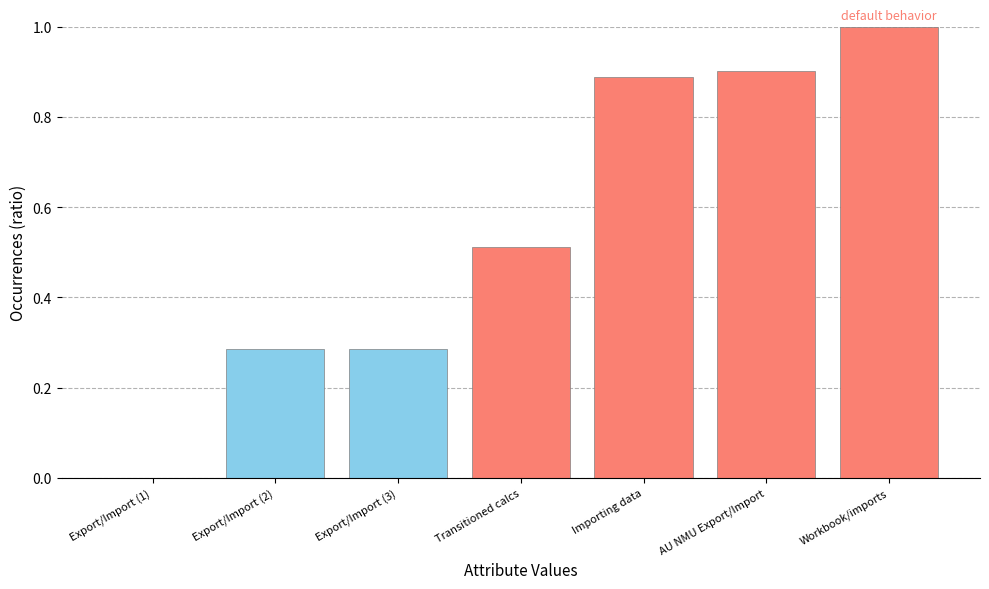

What is the change in value from Export/Import (3) to AU NMU Export/Import?

+0.6